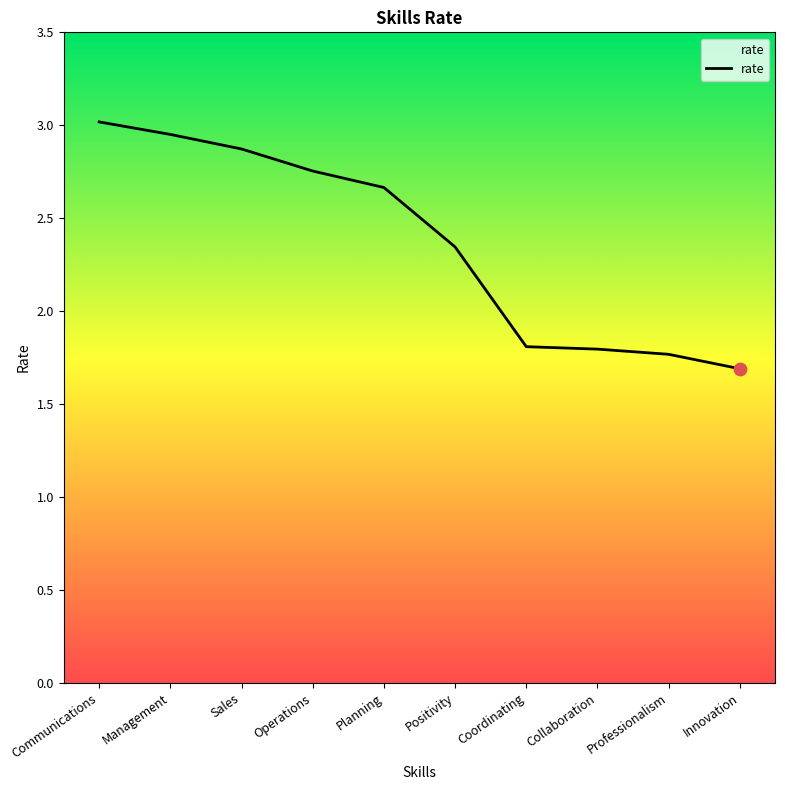

What is the ratio of the value at Coordinating to the value at Collaboration?

1.0